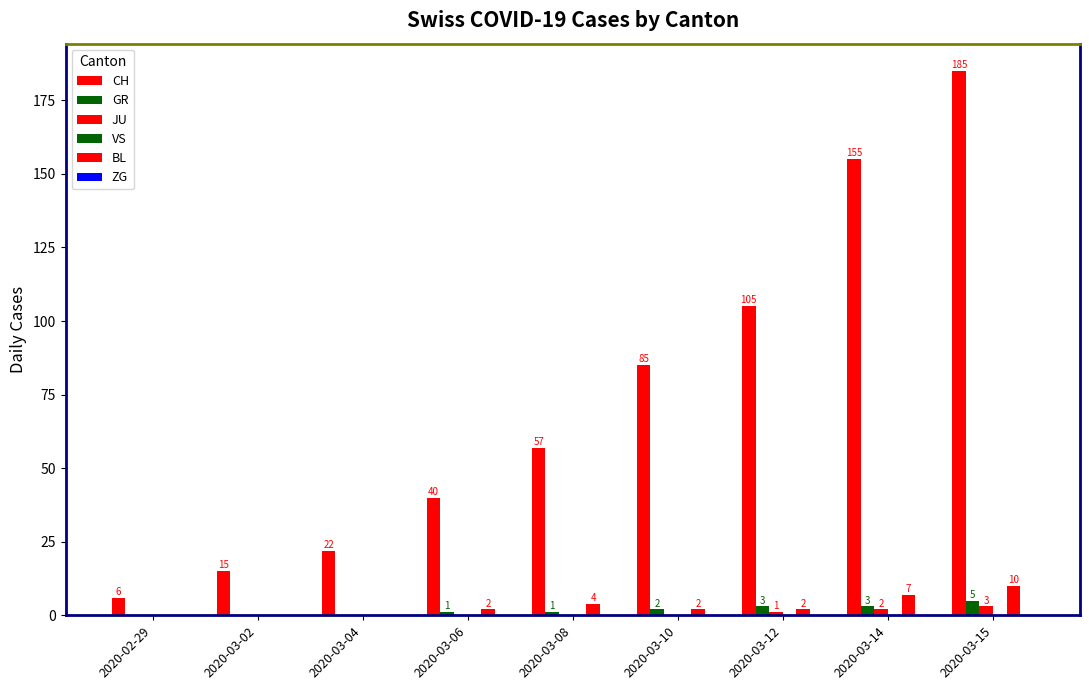

How many groups of bars are there?

9